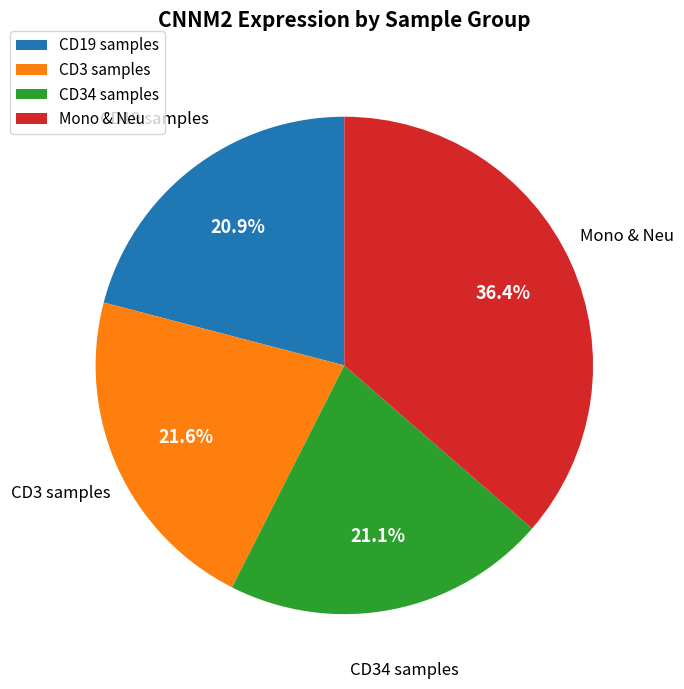

Does Mono & Neu represent more than half of the total?

No